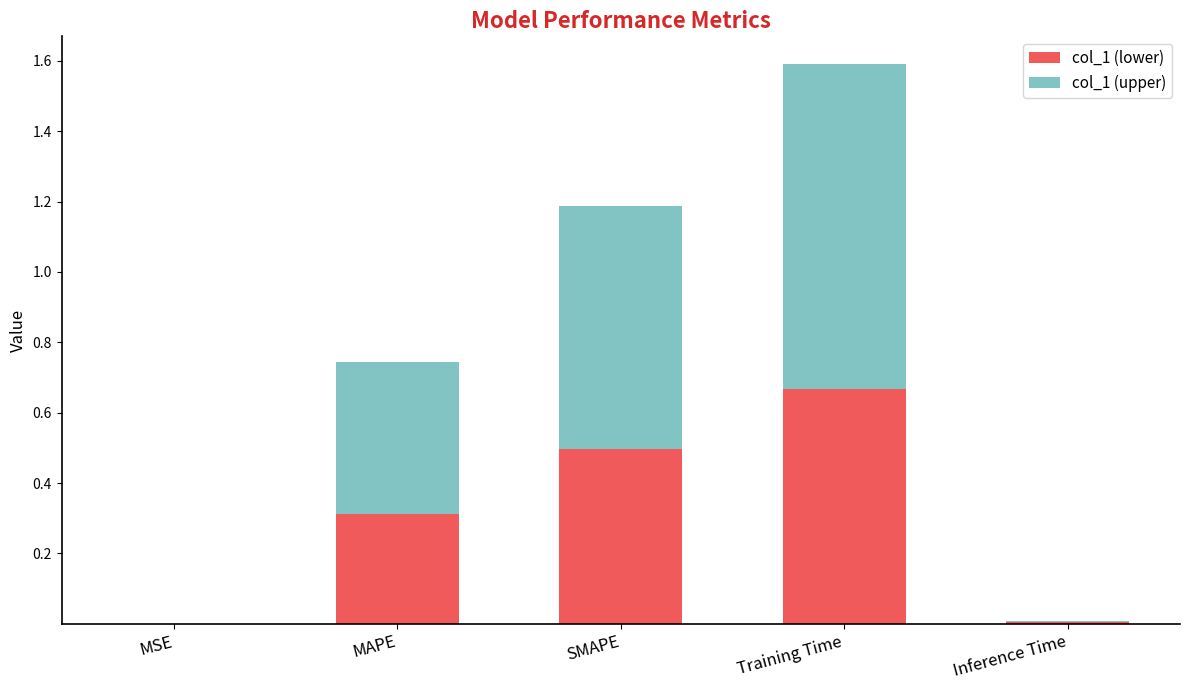

What is the total value across all series at SMAPE?

1.2